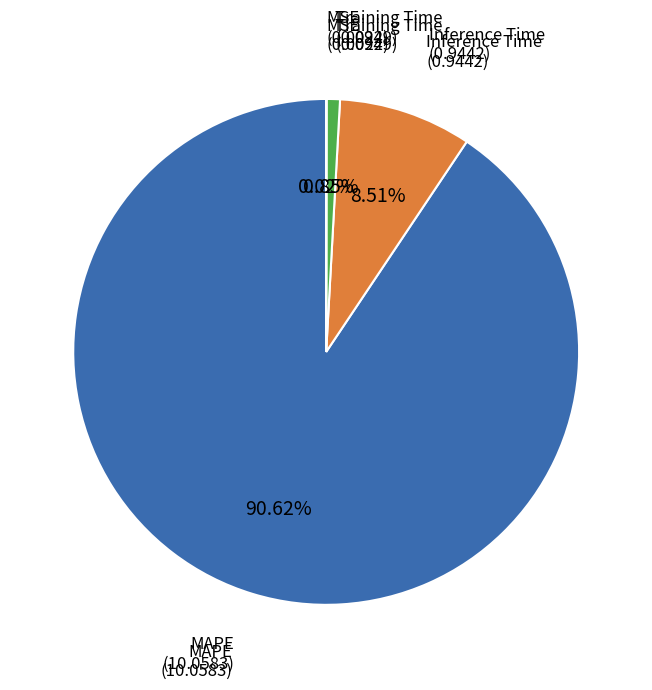

Is there any slice that represents more than half of the pie?

Yes